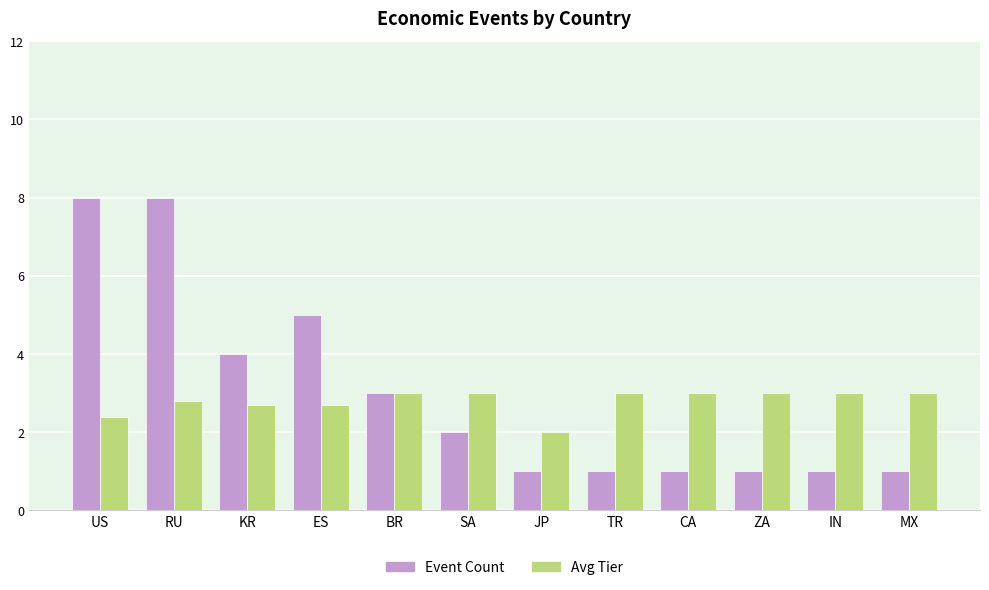

How many categories are shown in the chart?

12